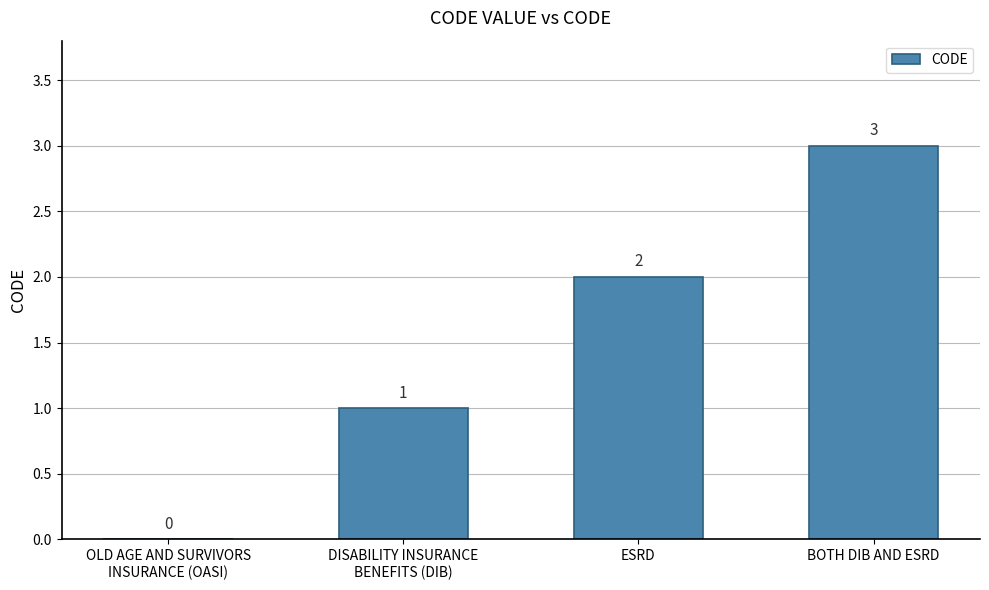

Which has a higher value, OLD AGE AND SURVIVORS
INSURANCE (OASI) or DISABILITY INSURANCE
BENEFITS (DIB)?

DISABILITY INSURANCE
BENEFITS (DIB)